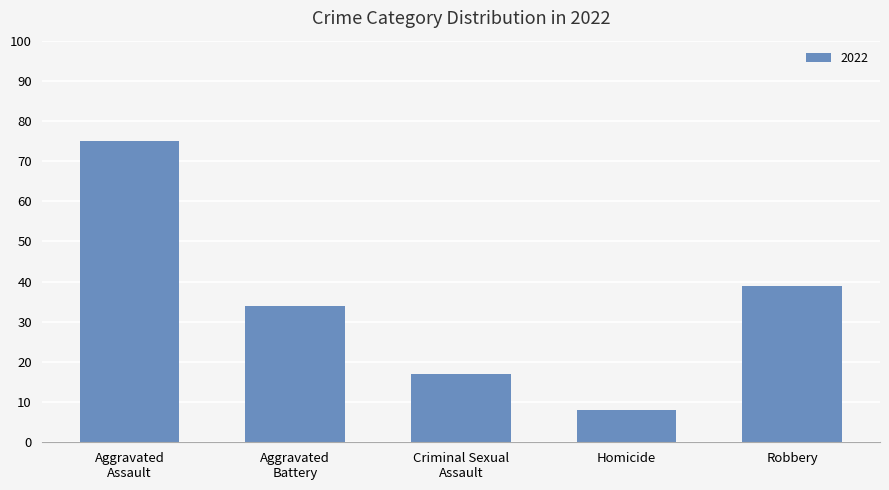

At which label is the value closest to 41?

Robbery